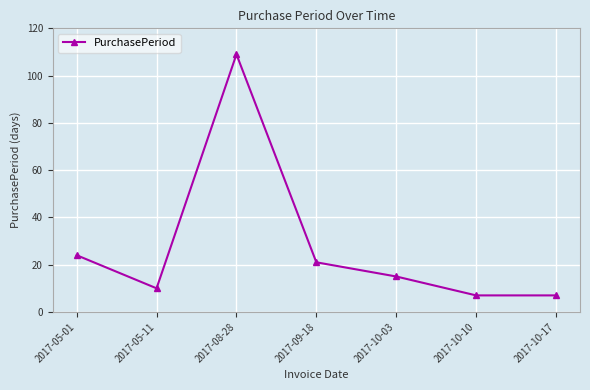

What is the smallest value displayed?

7